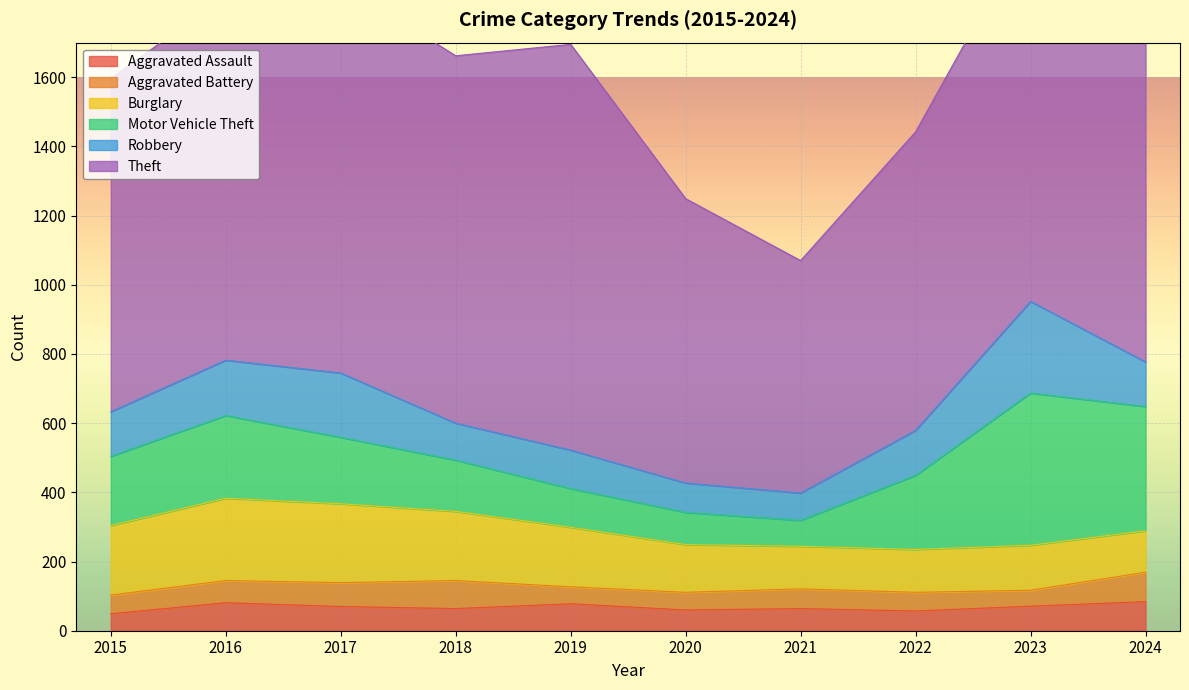

How many lines are shown in the chart?

6